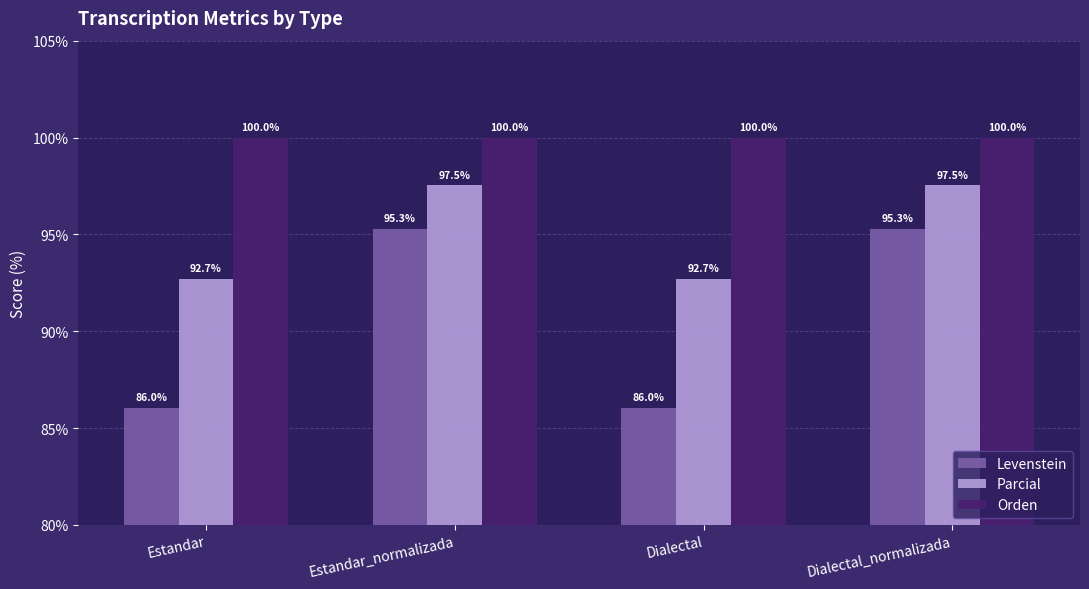

Is it true that Levenstein equals 86.0 at Estandar?

True